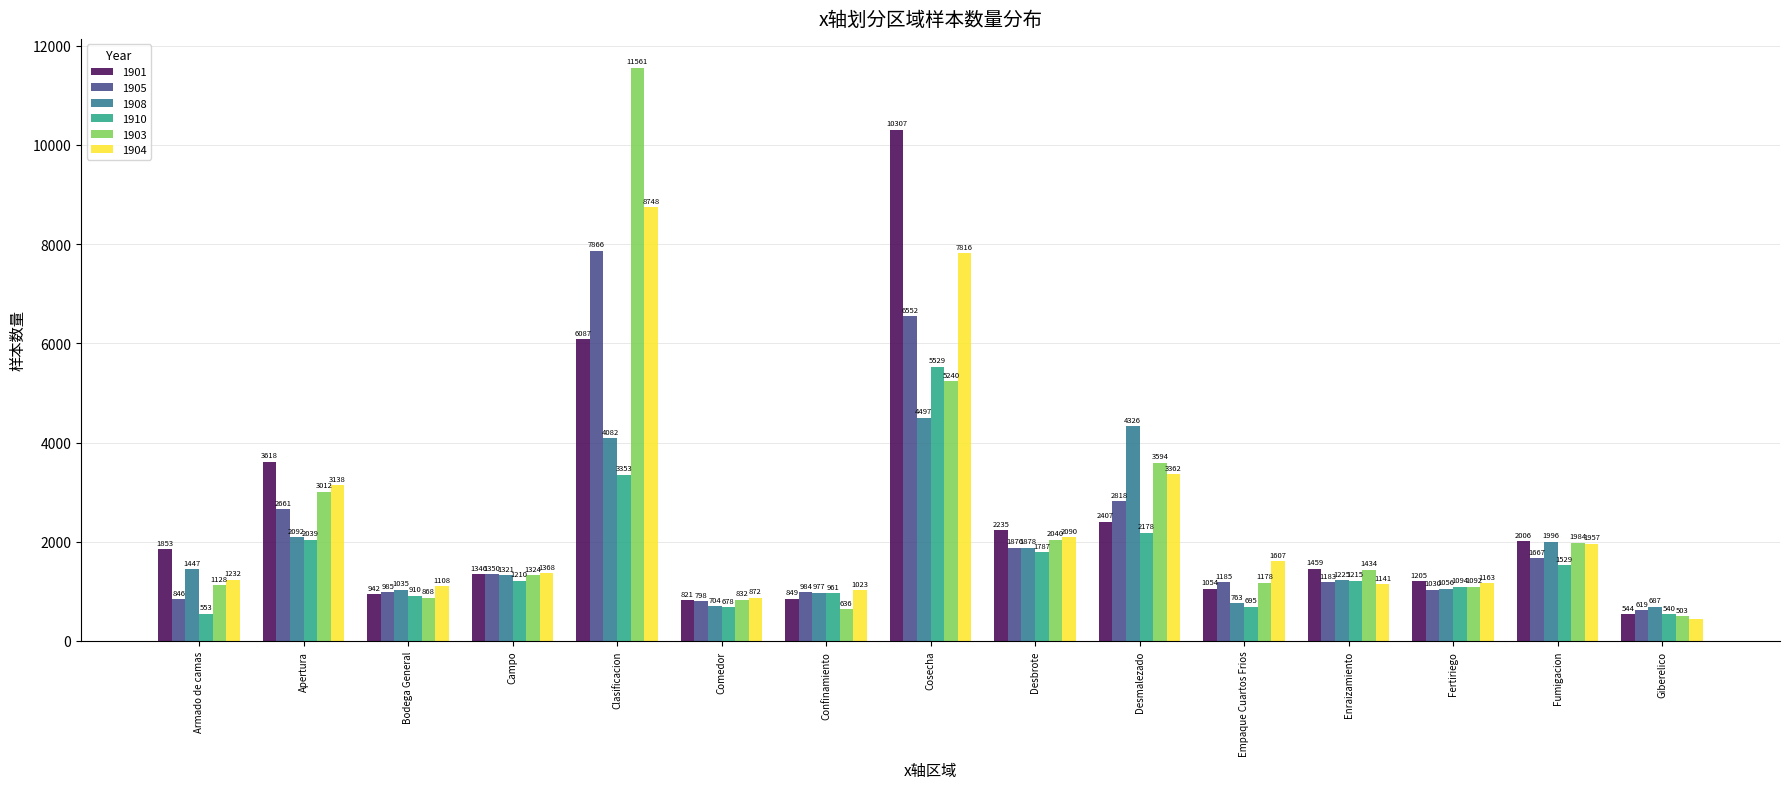

At which label is 1903 closest to 6031?

Cosecha